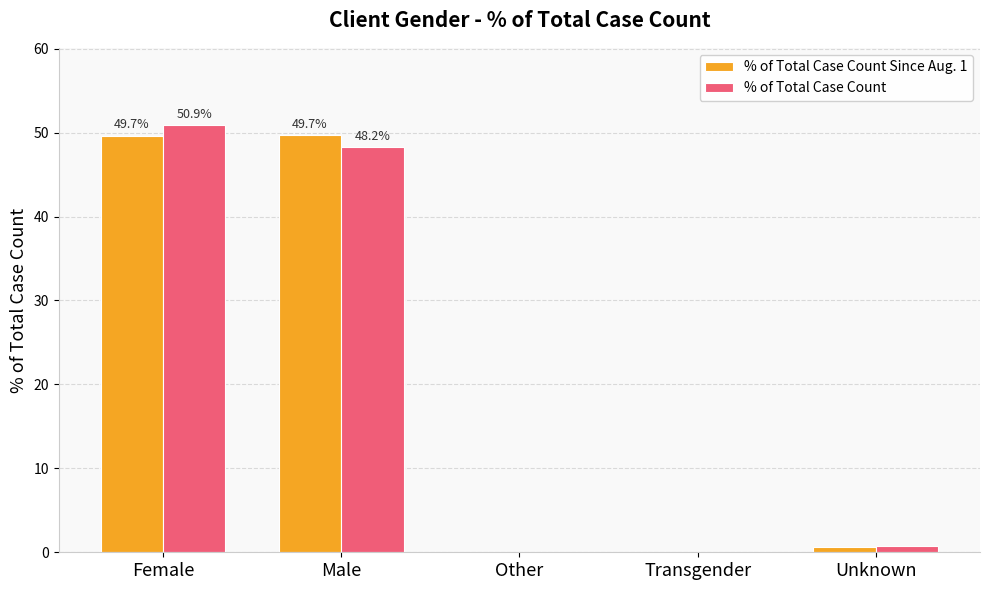

What is the highest value of the % of Total Case Count Since Aug. 1 series?

49.7